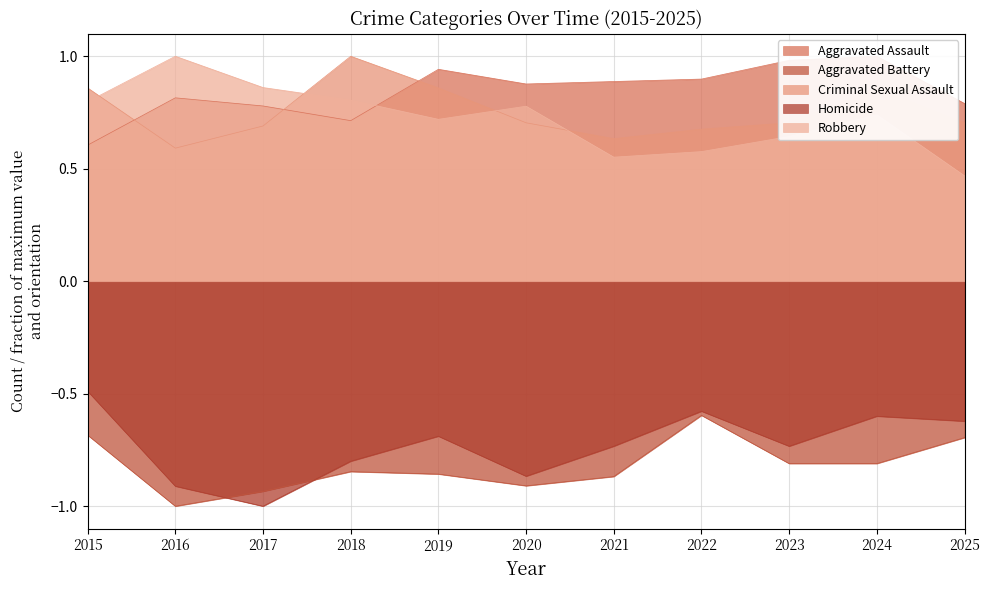

What is the difference between the Aggravated Battery values at 2019 and 2022?

0.3